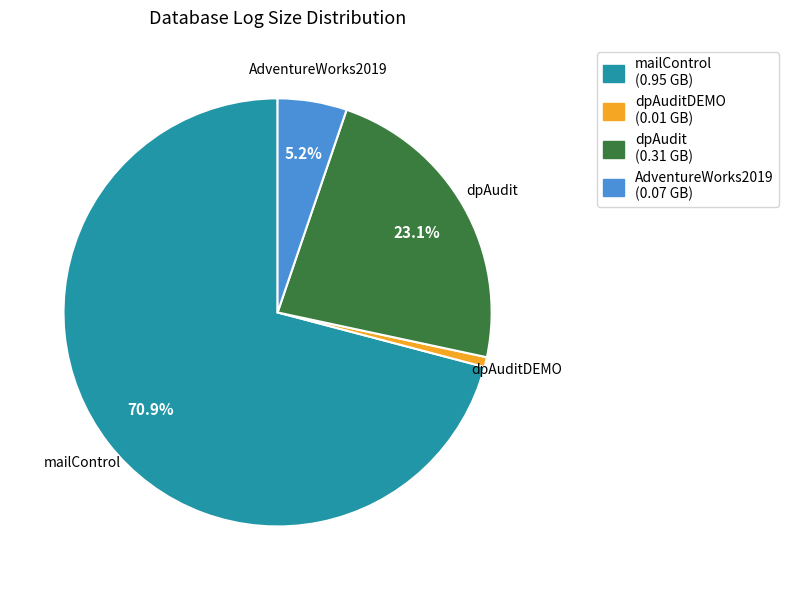

Which category has the biggest portion of the pie?

mailControl (0.95 GB)